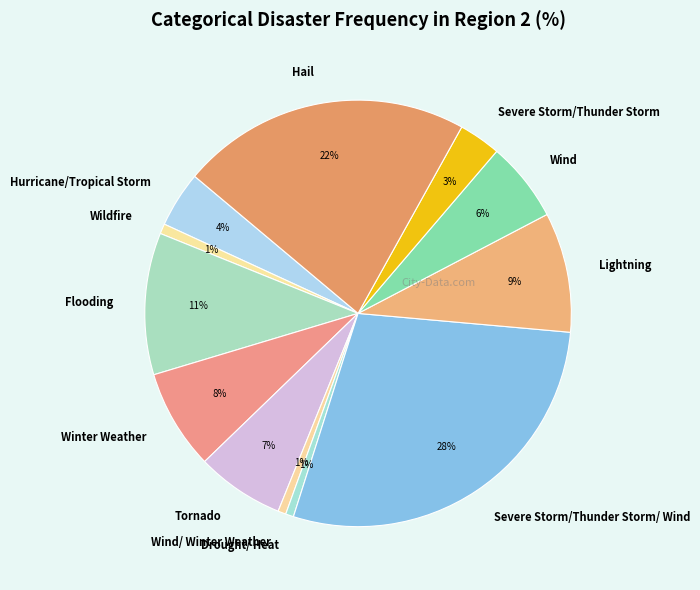

How many slices are in this pie chart?

12